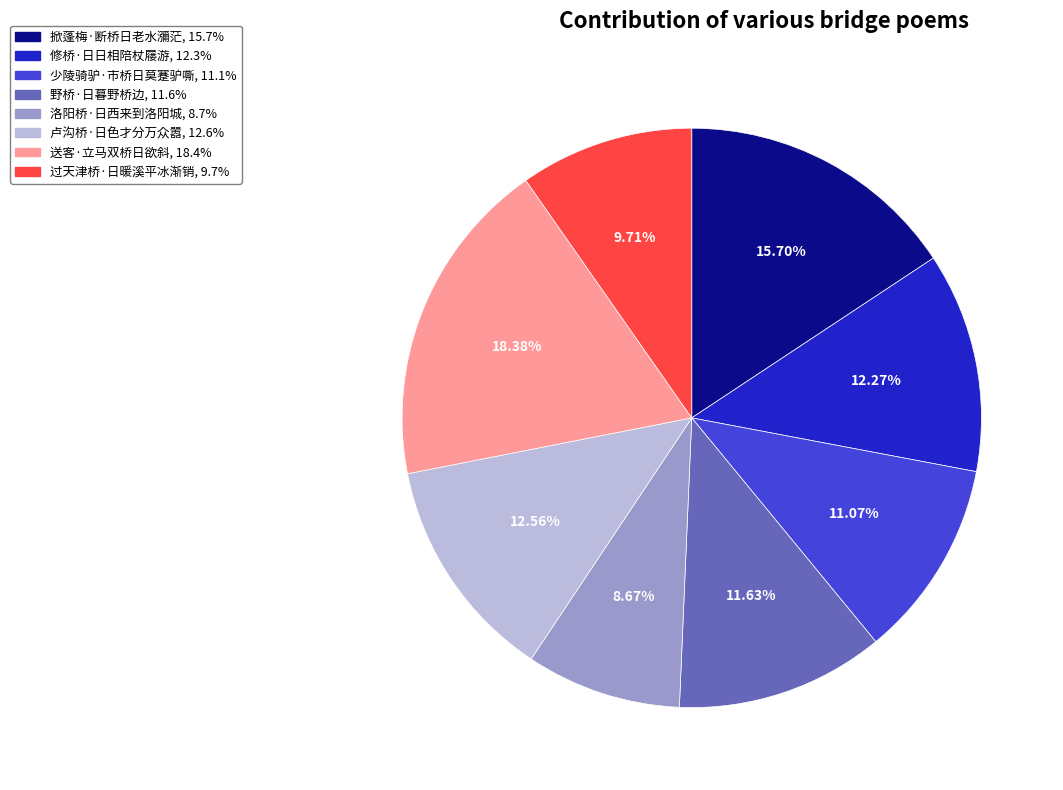

How many slices are in this pie chart?

8